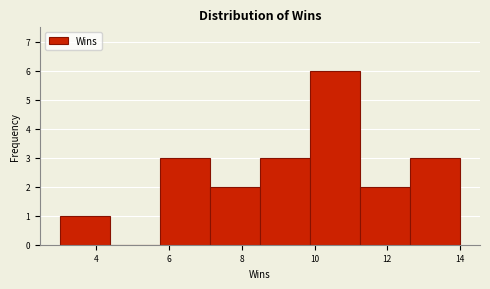

Reading left to right, transcribe this chart: for each bar, give the range it covers on the x-axis and its height. Neither the bar edges nor the heights are printed on the chart, so give them approximately, as read against the axes.

3.0 to 4.4: 1
4.4 to 5.8: 0
5.8 to 7.2: 3
7.2 to 8.6: 2
8.6 to 9.8: 3
9.8 to 11.2: 6
11.2 to 12.6: 2
12.6 to 14.0: 3